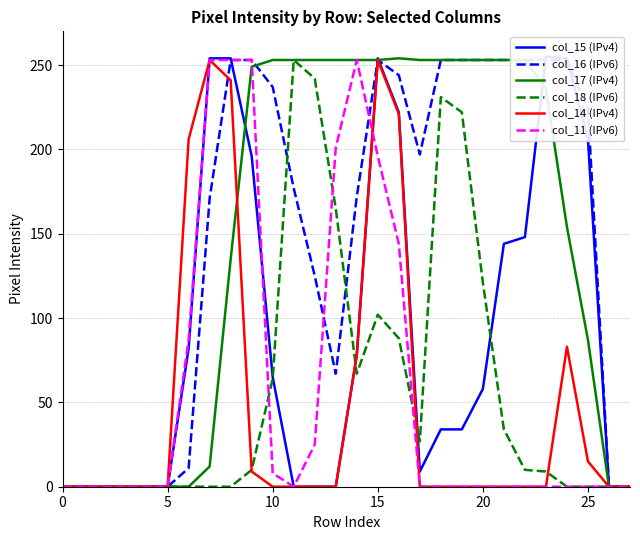

Reading left to right, transcribe all the data shown in this chart.

col_15 (IPv4): 0	0	0	0	0	0	82	254	254	196	65	0	0	0	78	254	222	9	34	34	58	144	148	255	254	206	0	0
col_16 (IPv6): 0	0	0	0	0	0	11	171	253	253	237	177	125	67	172	253	244	197	253	253	253	253	253	253	253	224	0	0
col_17 (IPv4): 0	0	0	0	0	0	0	12	135	249	253	253	253	253	253	253	254	253	253	253	253	253	253	236	154	87	0	0
col_18 (IPv6): 0	0	0	0	0	0	0	0	0	10	64	253	242	165	67	102	88	27	231	222	121	34	10	9	0	0	0	0
col_14 (IPv4): 0	0	0	0	0	0	206	253	241	9	0	0	0	0	78	253	221	0	0	0	0	0	0	0	83	15	0	0
col_11 (IPv6): 0	0	0	0	0	0	87	253	253	253	8	0	25	201	253	196	144	0	0	0	0	0	0	0	0	0	0	0